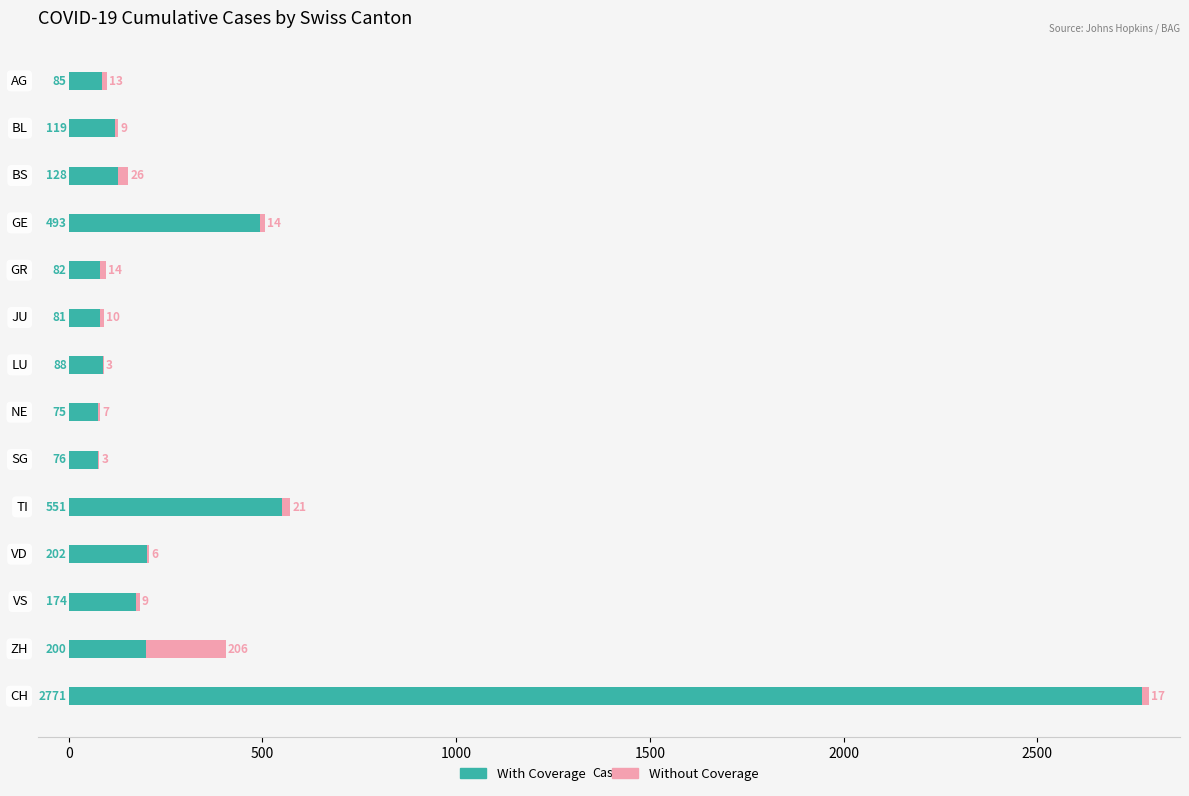

At which category is the sum across all series the highest?

CH